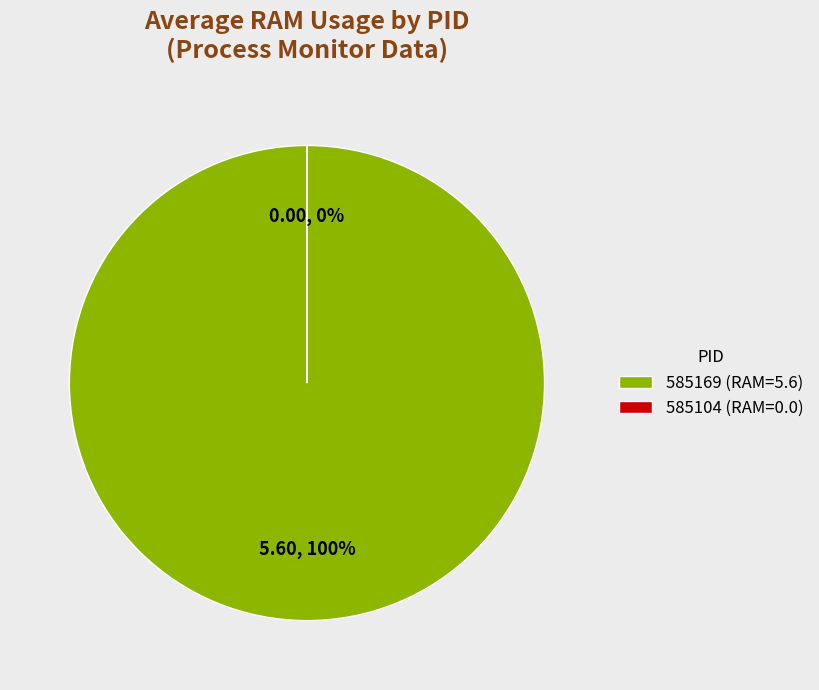

True or false: 585169 accounts for 87% of the total.

False